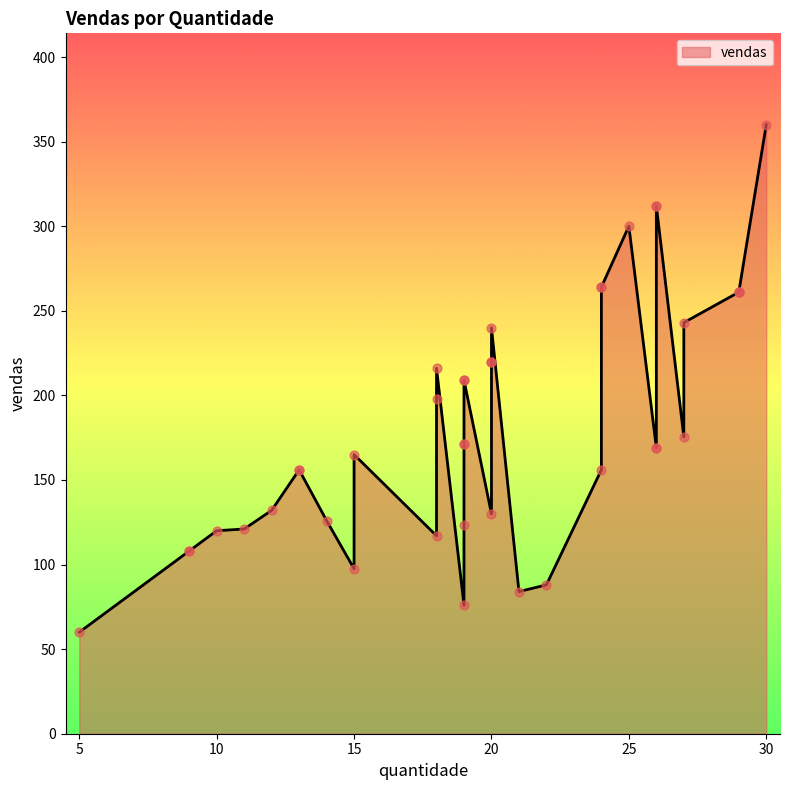

What is the change in value from 26 to 29?

+92.0